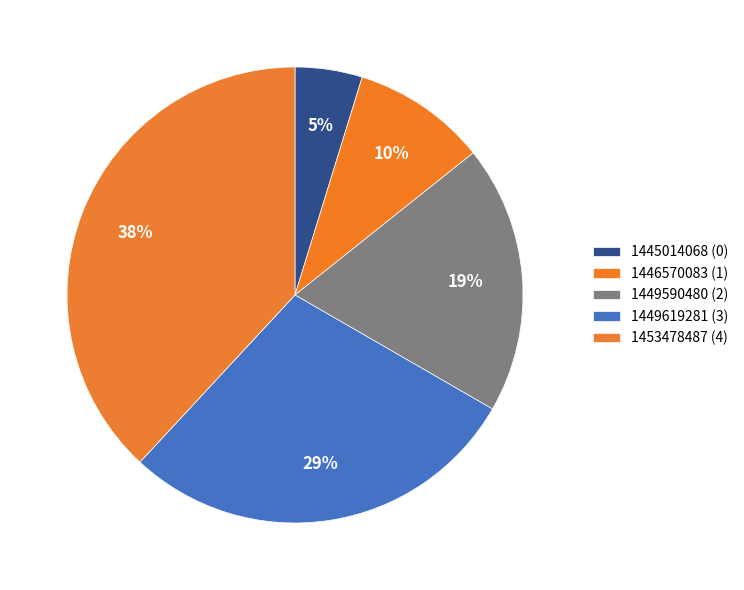

Rank the categories by value from lowest to highest.

1445014068, 1446570083, 1449590480, 1449619281, 1453478487